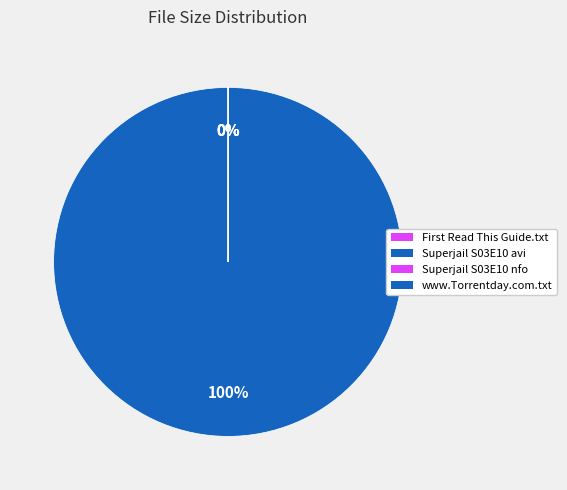

To the nearest percent, what is the difference between the largest and smallest slice percentages?

100%